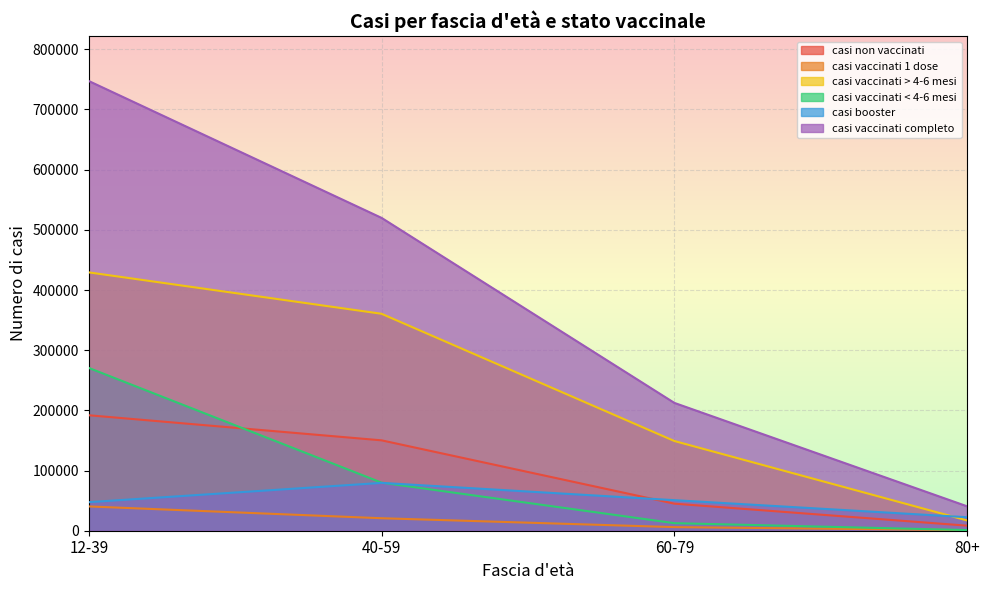

Rank the series at 60-79 from highest to lowest value.

casi vaccinati completo, casi vaccinati > 4-6 mesi, casi booster, casi non vaccinati, casi vaccinati < 4-6 mesi, casi vaccinati 1 dose